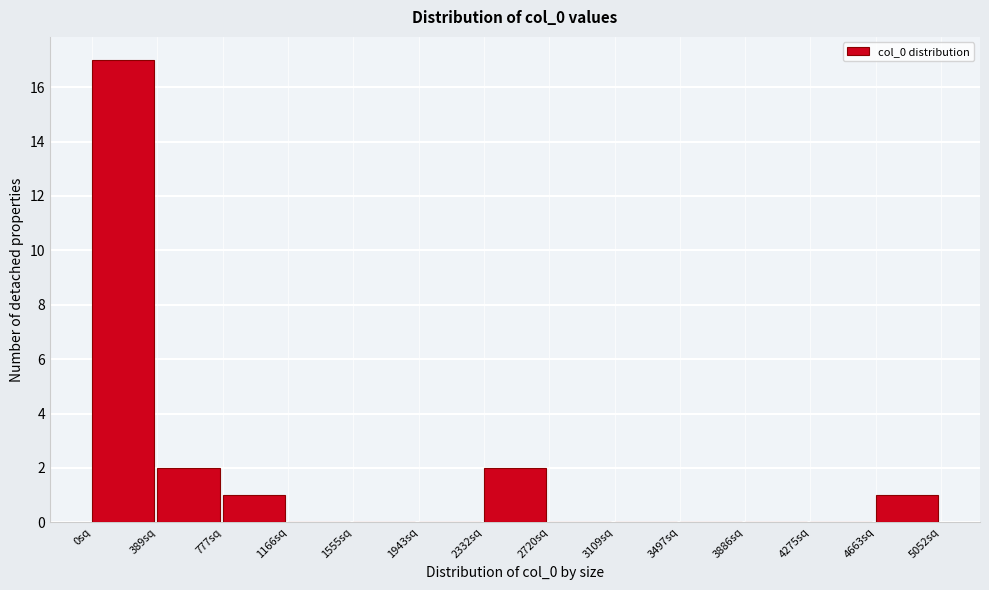

Reading left to right, list every bar in this chart as the range it spans on the x-axis followed by its height. Neither the bar edges nor the heights are printed on the chart, so give them approximately, as read against the axes.

0 to 400: 17
400 to 800: 2
800 to 1150: 1
1150 to 1550: 0
1550 to 1950: 0
1950 to 2350: 0
2350 to 2700: 2
2700 to 3100: 0
3100 to 3500: 0
3500 to 3900: 0
3900 to 4250: 0
4250 to 4650: 0
4650 to 5050: 1